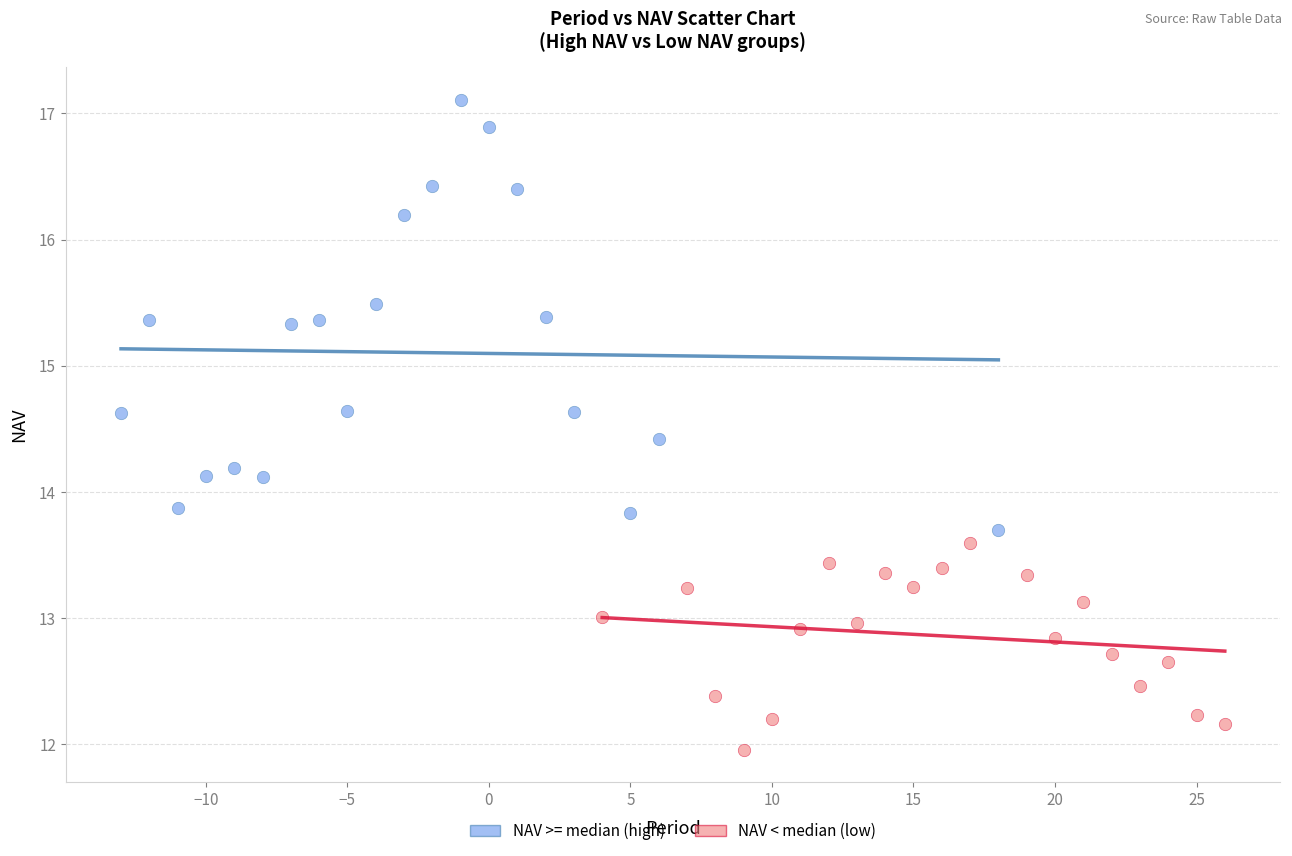

Which series reaches the minimum Y coordinate?

NAV < median (low)